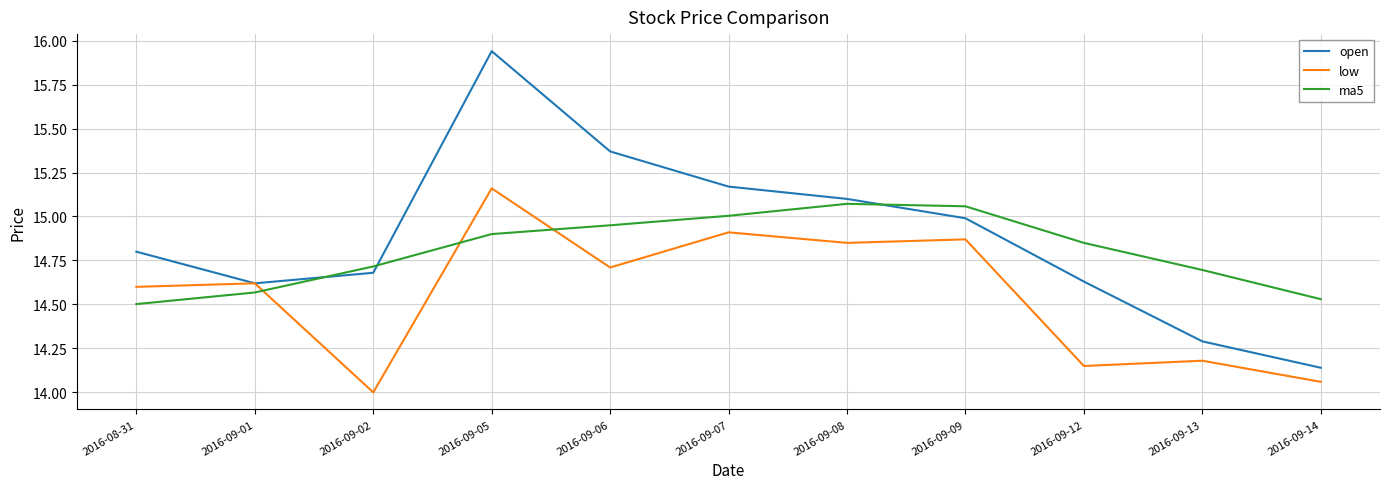

What position from the left is 2016-09-09?

8